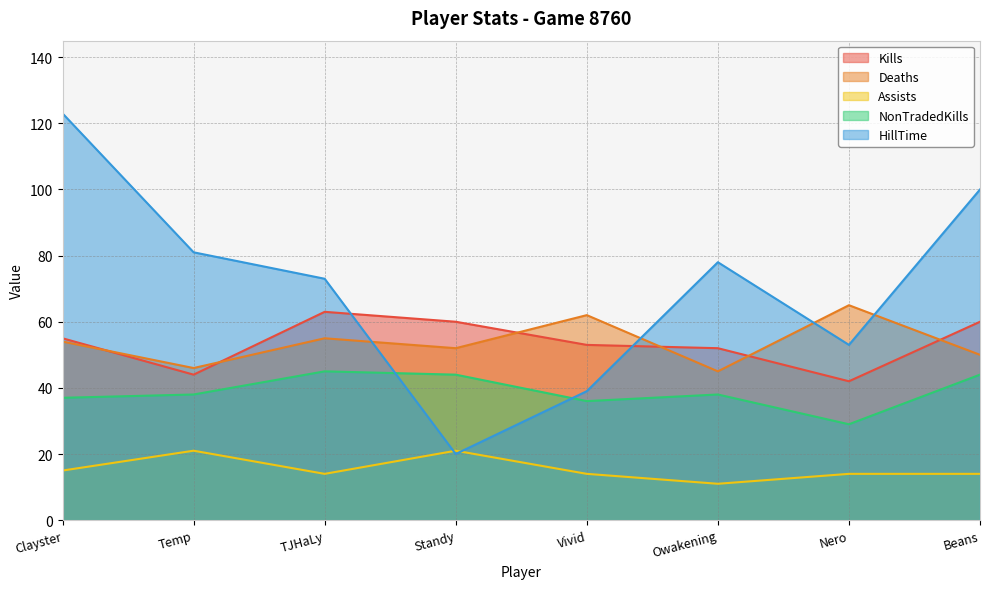

What is the label of the 3rd point from the right?

Owakening